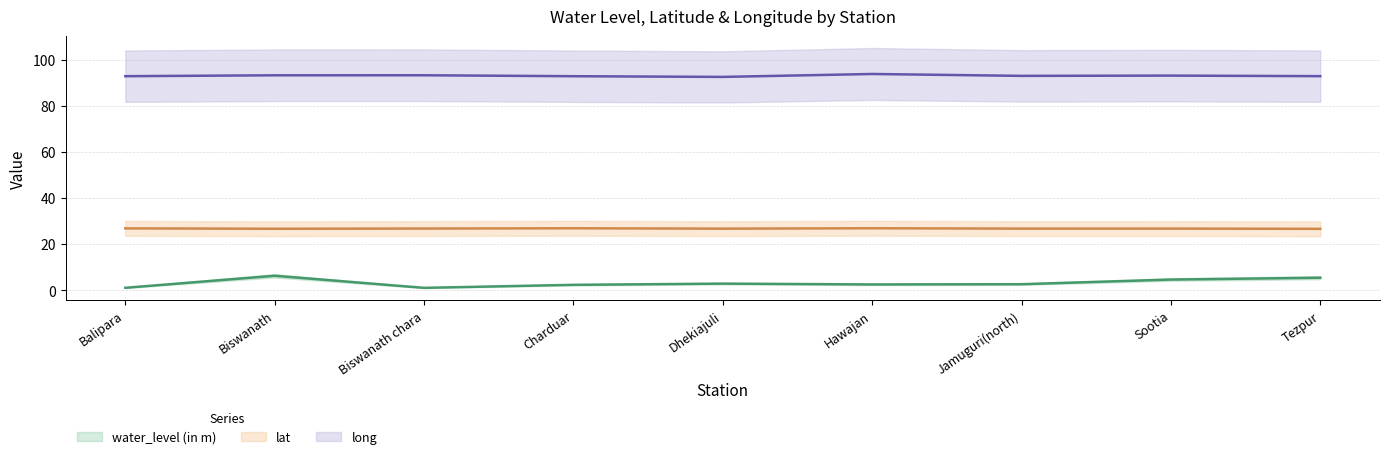

Is this an area chart (filled region under the line)?

No